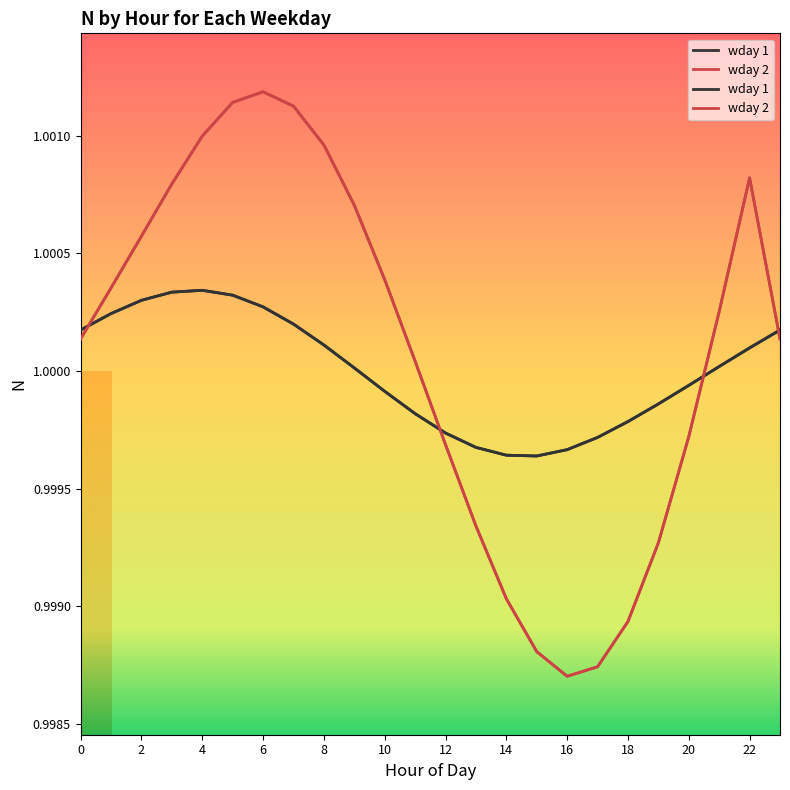

The value of wday 2 at 23 is 0.7. True or false?

False